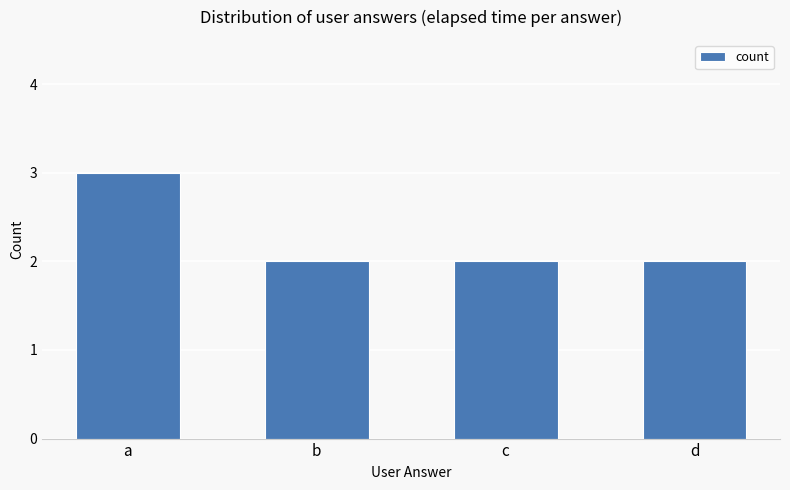

The chart shows a value of 3 at c. True or false?

False